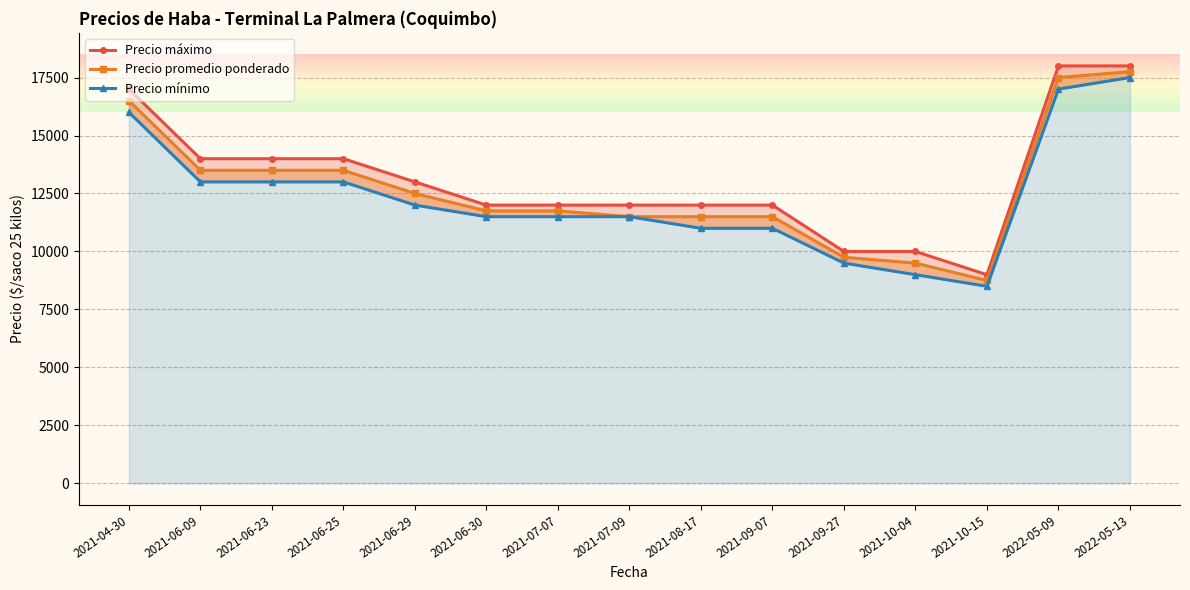

At which category is the sum across all series the highest?

2022-05-13